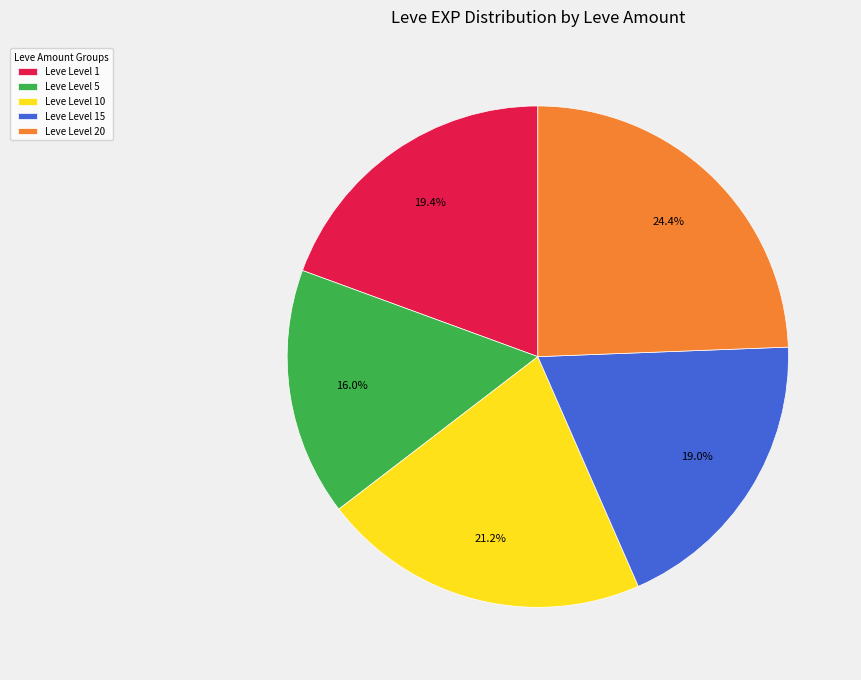

What is the smallest slice in the pie chart?

Leve Level 5